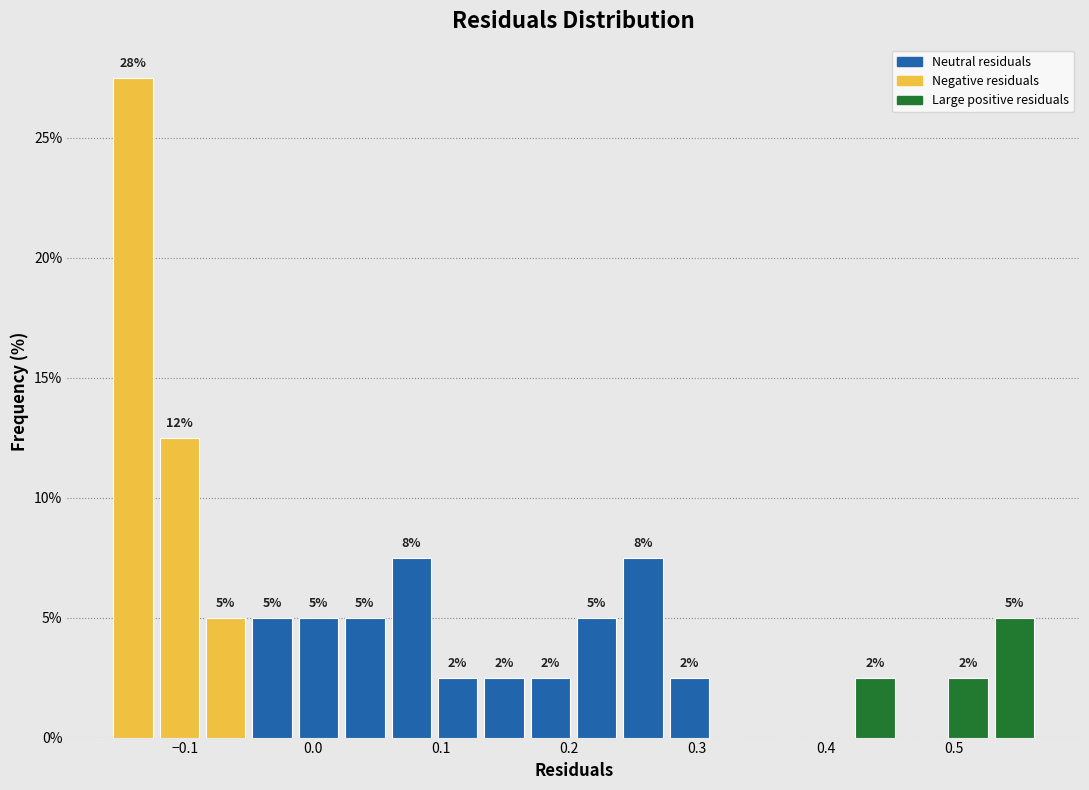

Around what value on the x-axis is the tallest bar? Give the approximate position of its centre, as read against the axis.

-0.14